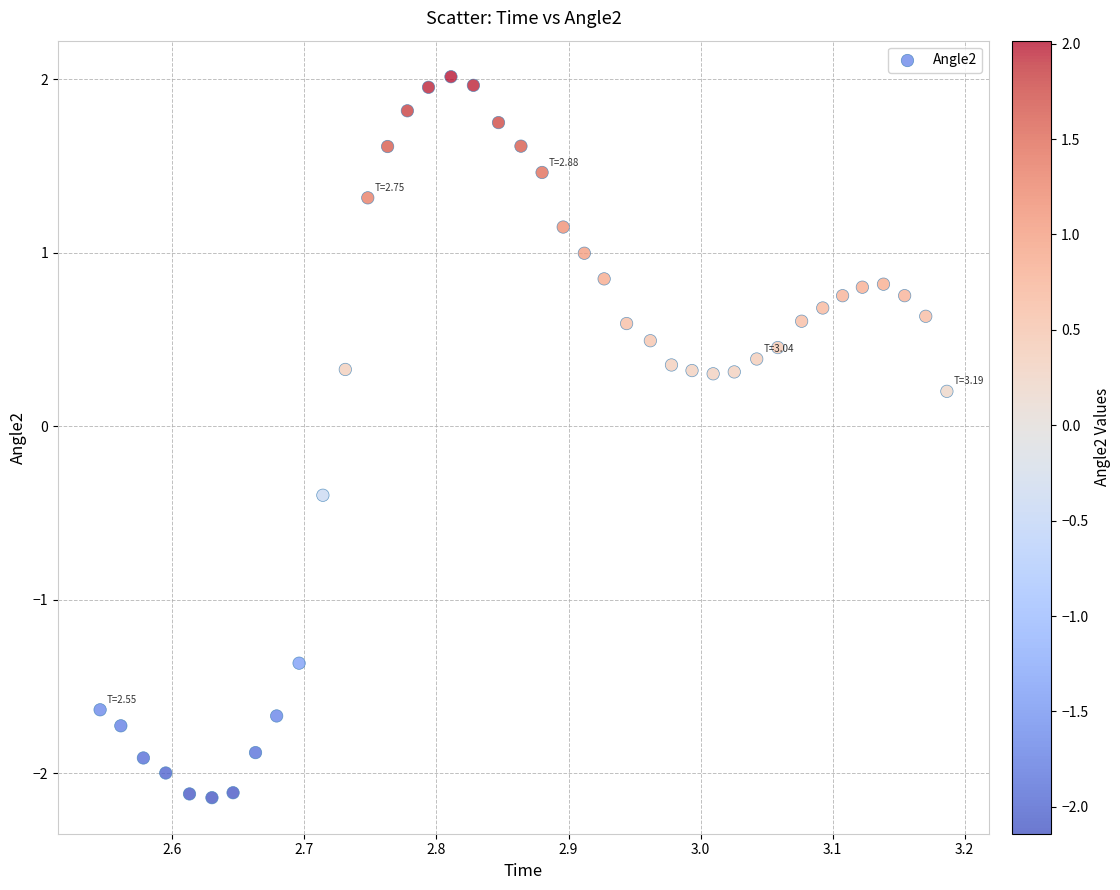

What is the range of Y values (max minus min)?

4.2